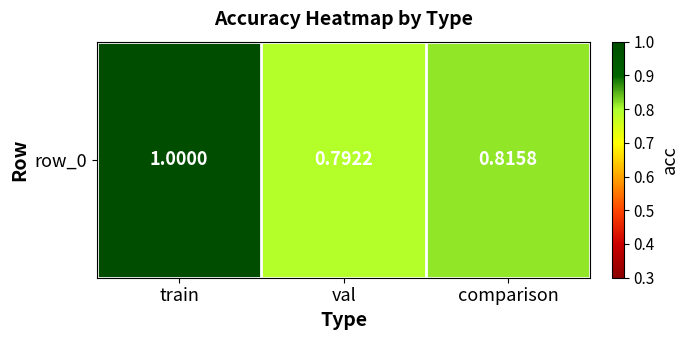

The value at train is 1.4. True or false?

False